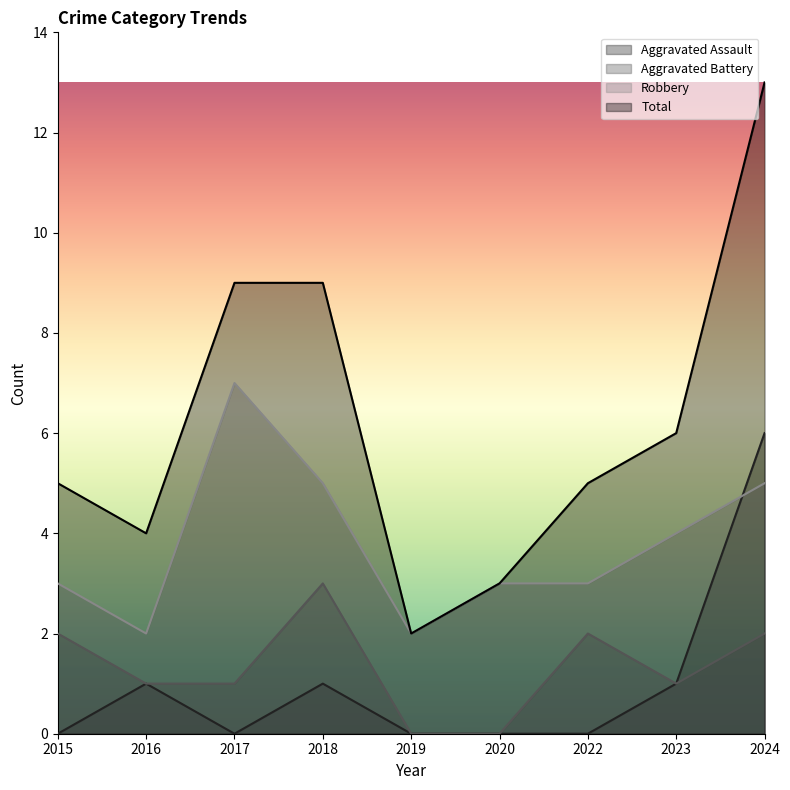

How many lines are shown in the chart?

4